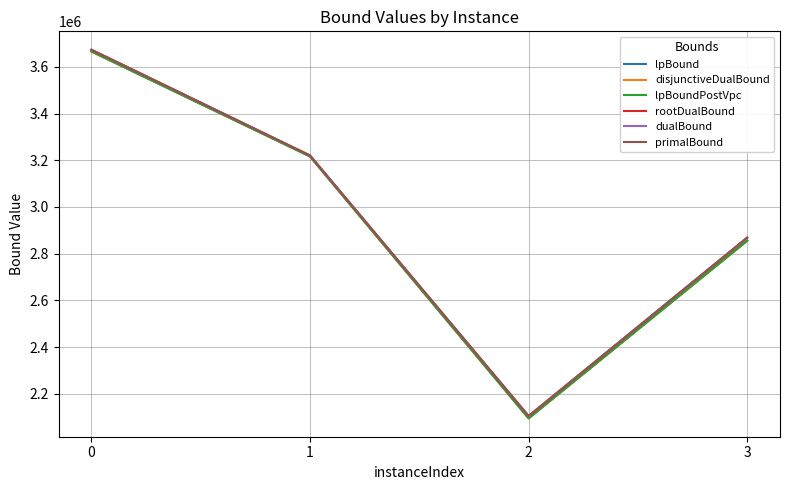

Where is the first local minimum for rootDualBound?

2